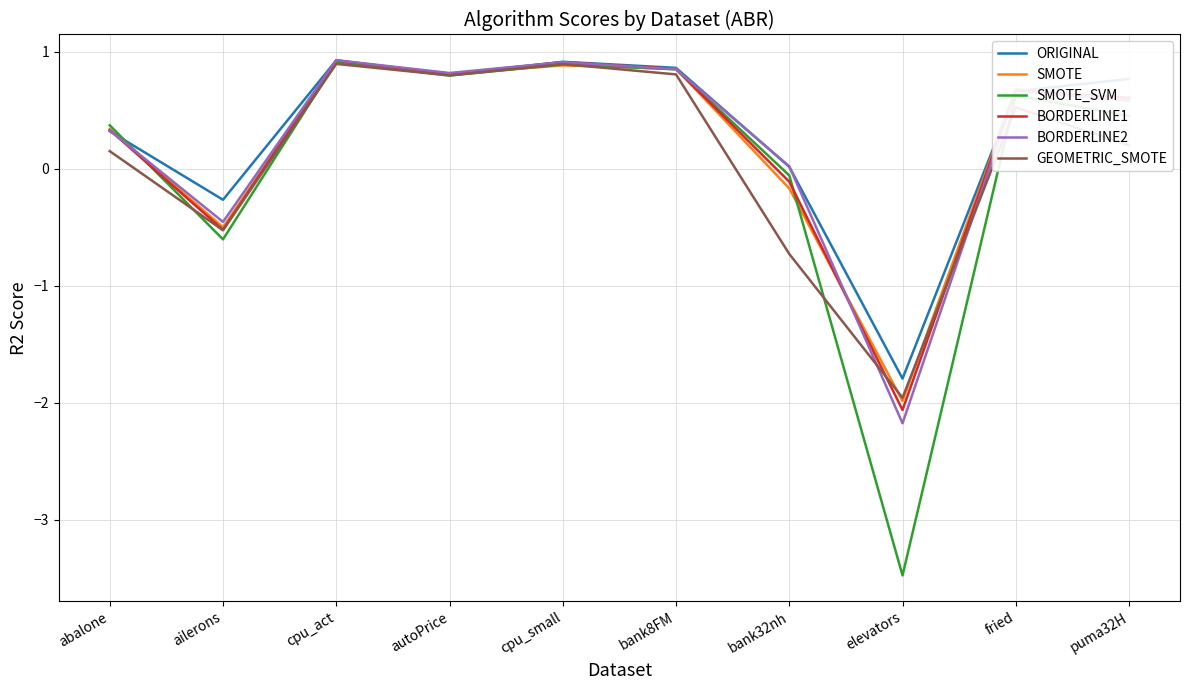

What position from the left is cpu_small?

5